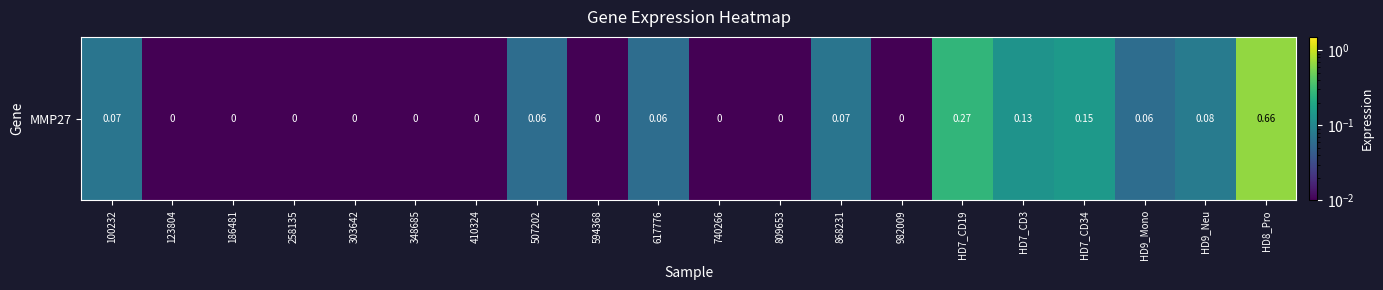

True or false: the data shows 0.7 at HD8_Pro.

True